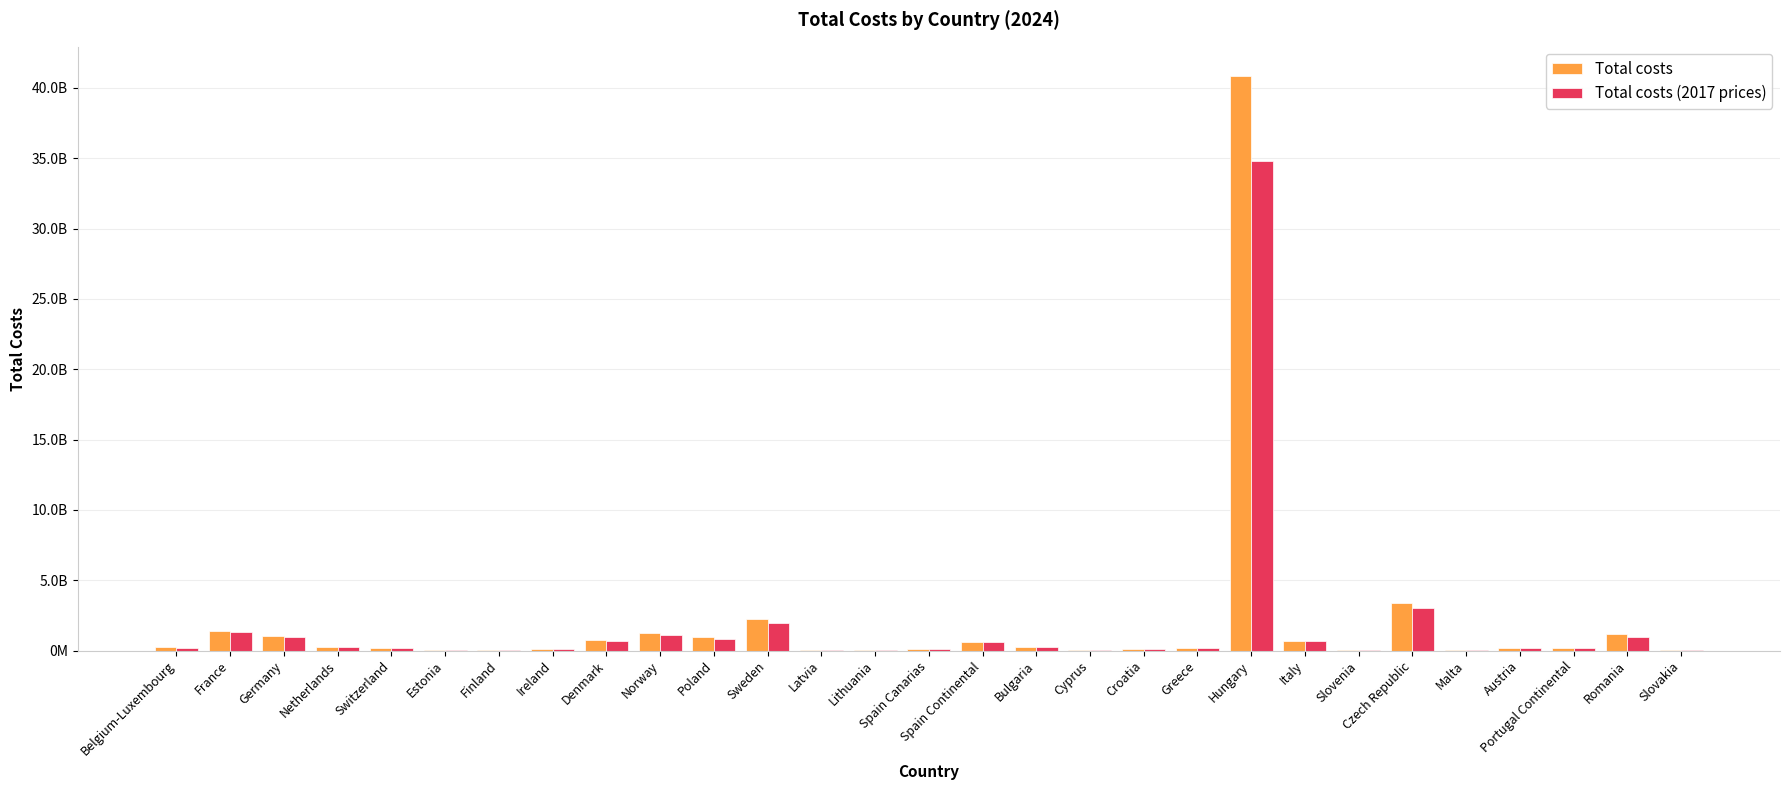

What is the difference between the maximum and second lowest values in the Total costs (2017 prices) series?

34806064407.3